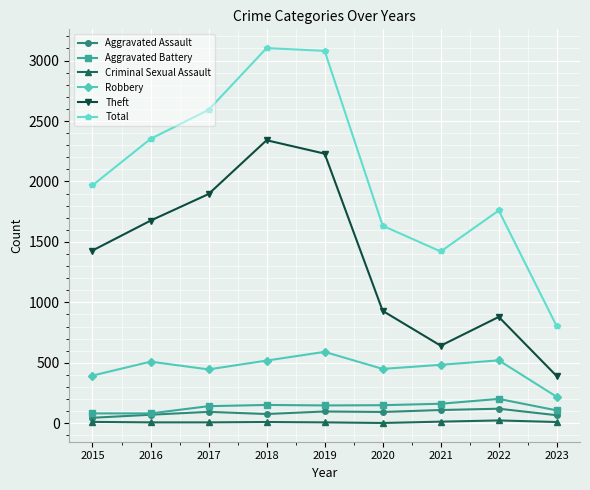

Which series changed the most between 2015 and 2018?

Total